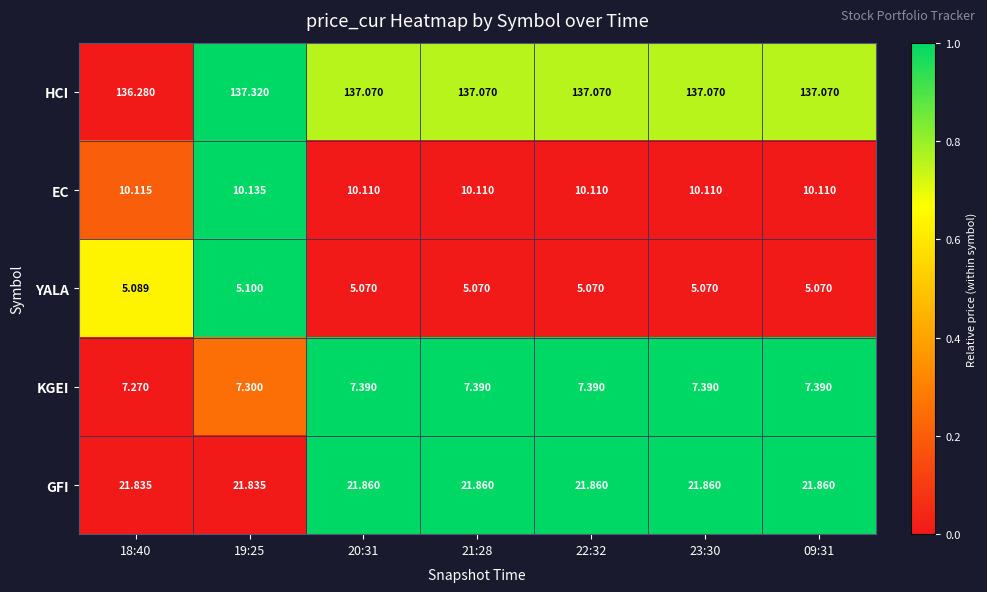

Is the value of GFI at 23:30 greater than the value of EC at 23:30?

Yes